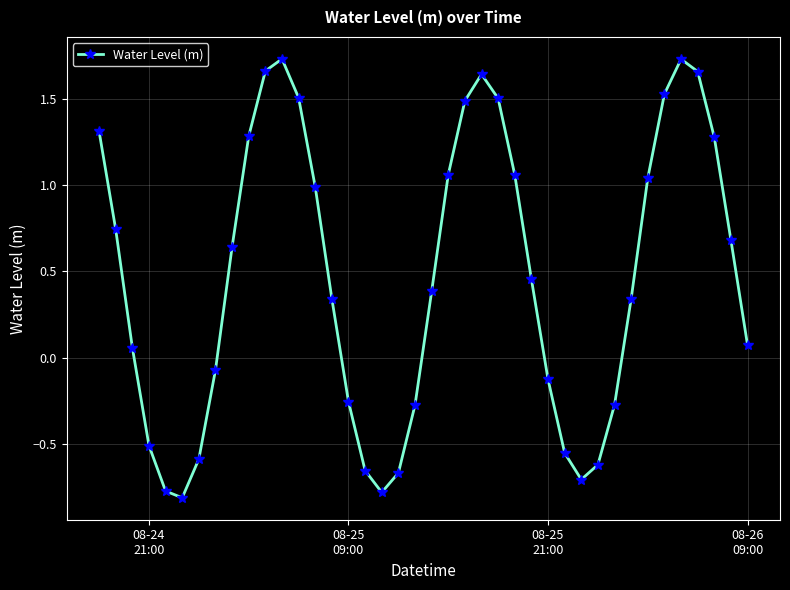

What is the sum of all values?

18.5